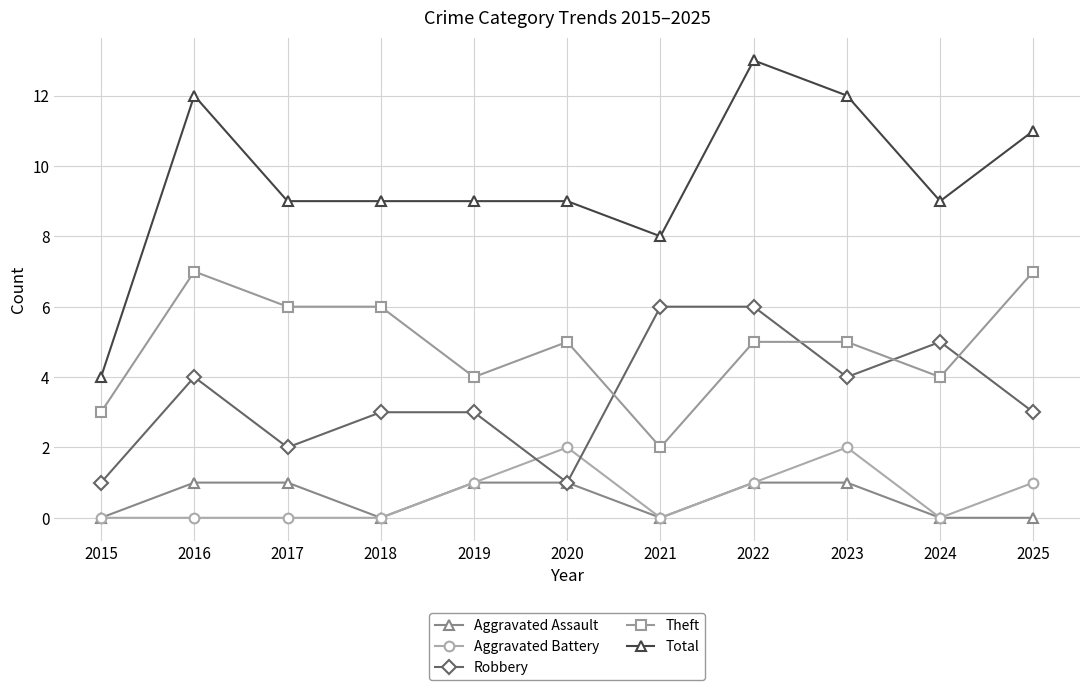

At which category does the chart reach its peak across all series?

2022